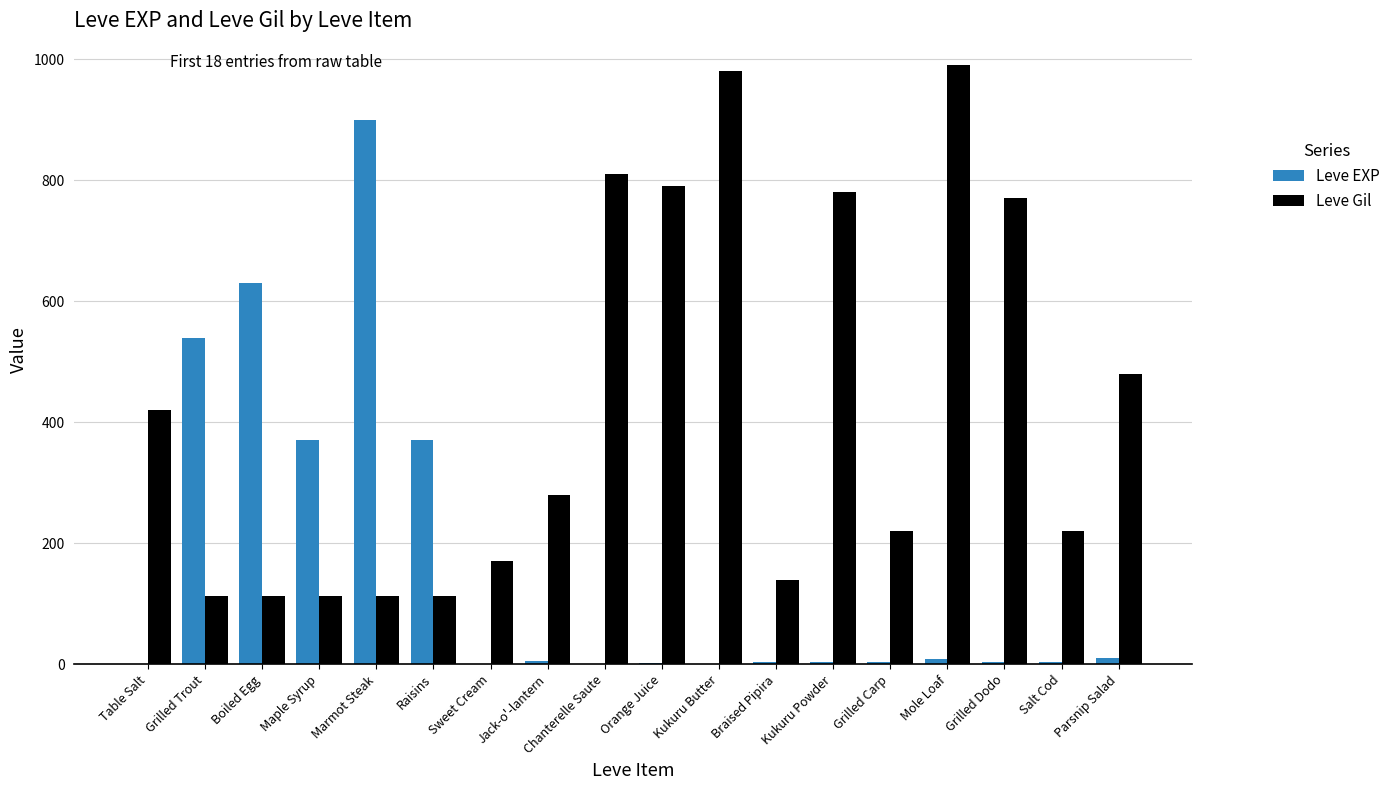

What is the sum of all Leve EXP values?

2857